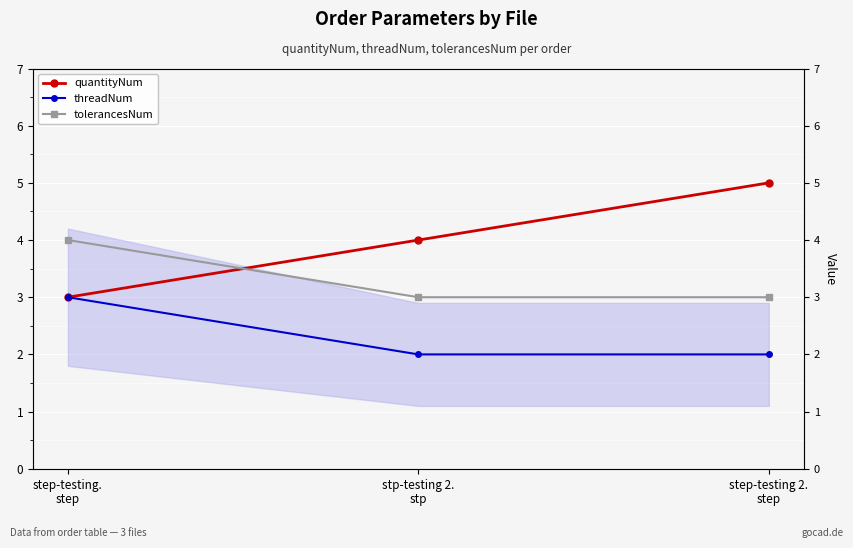

What is the difference between the second highest and minimum values in the quantityNum series?

1